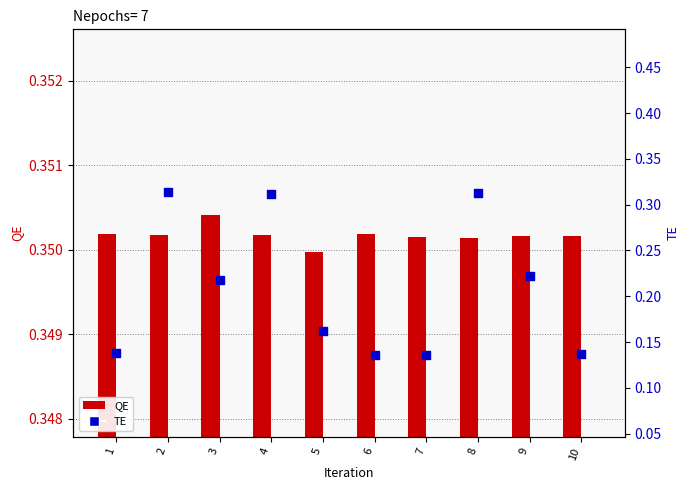

Which series has the largest Y range (max minus min)?

TE